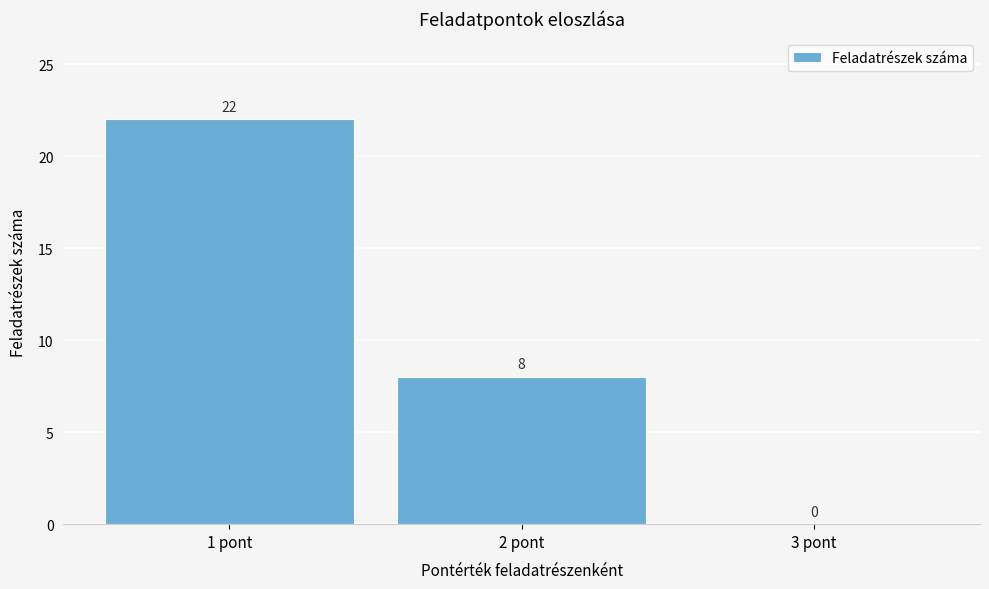

What is the height of the bar covering 0.5 to 1.5 on the x-axis?

22